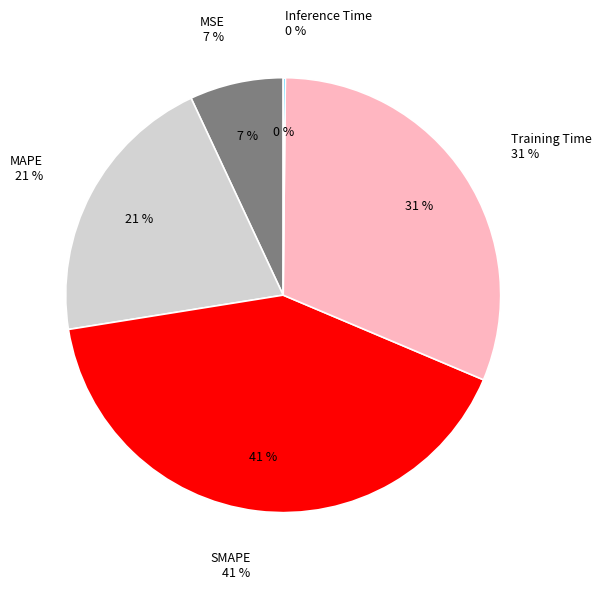

Is MAPE the majority of the pie?

No